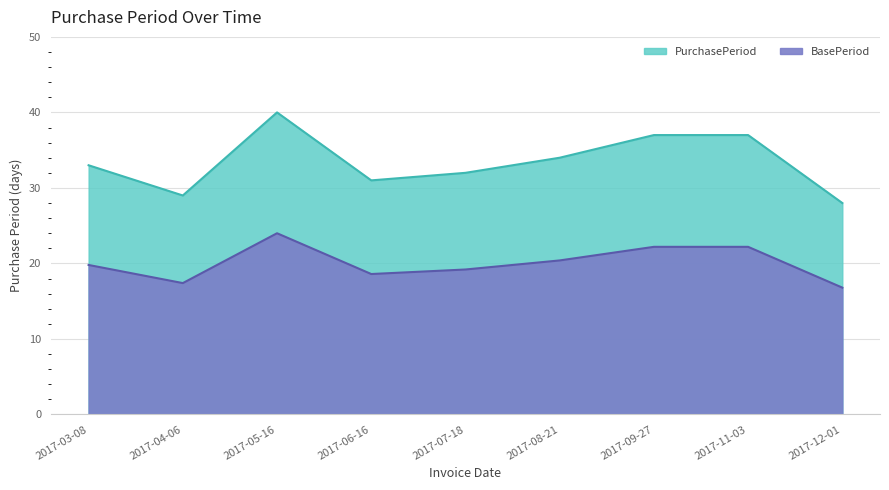

Approximately how many times larger is the value at 2017-06-16 compared to 2017-11-03?

0.8